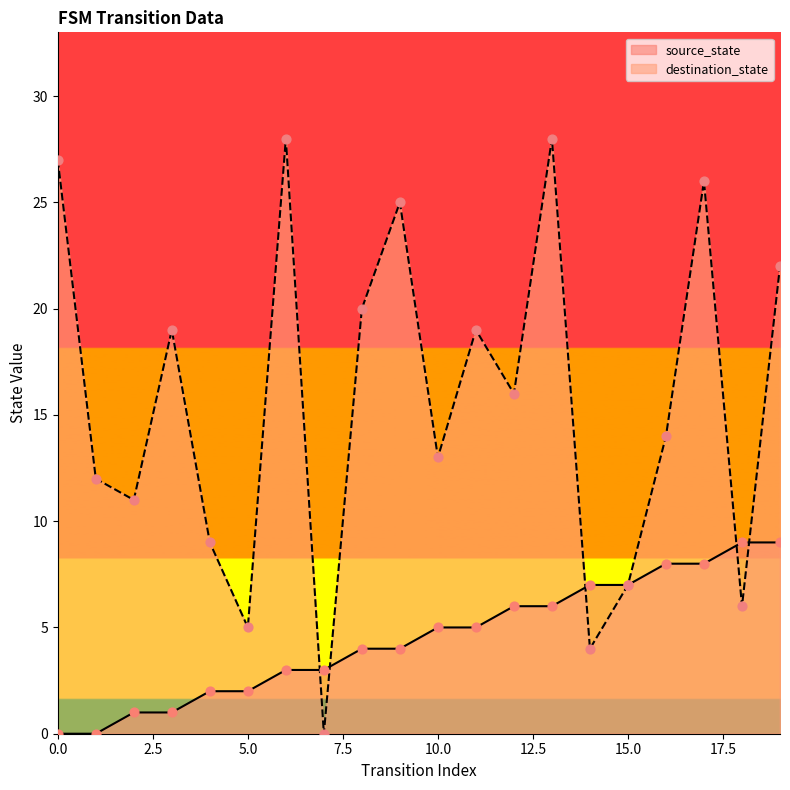

Which series reaches the maximum Y coordinate?

destination_state